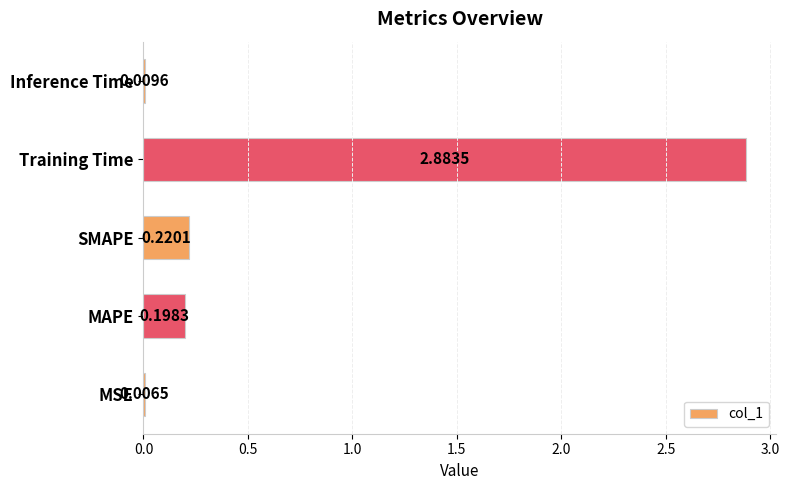

Which category has the highest value across all series?

Training Time